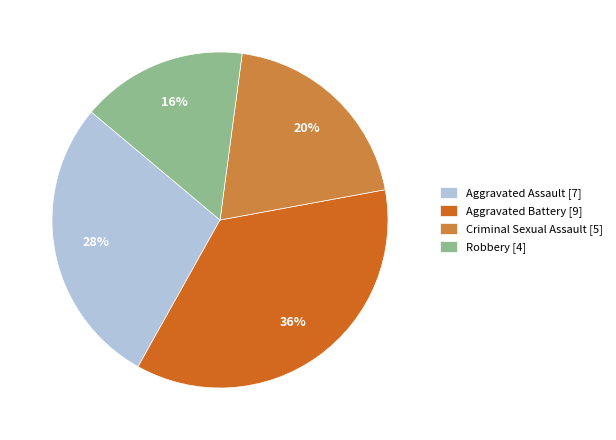

Is it true that Criminal Sexual Assault is 20% of the pie?

True